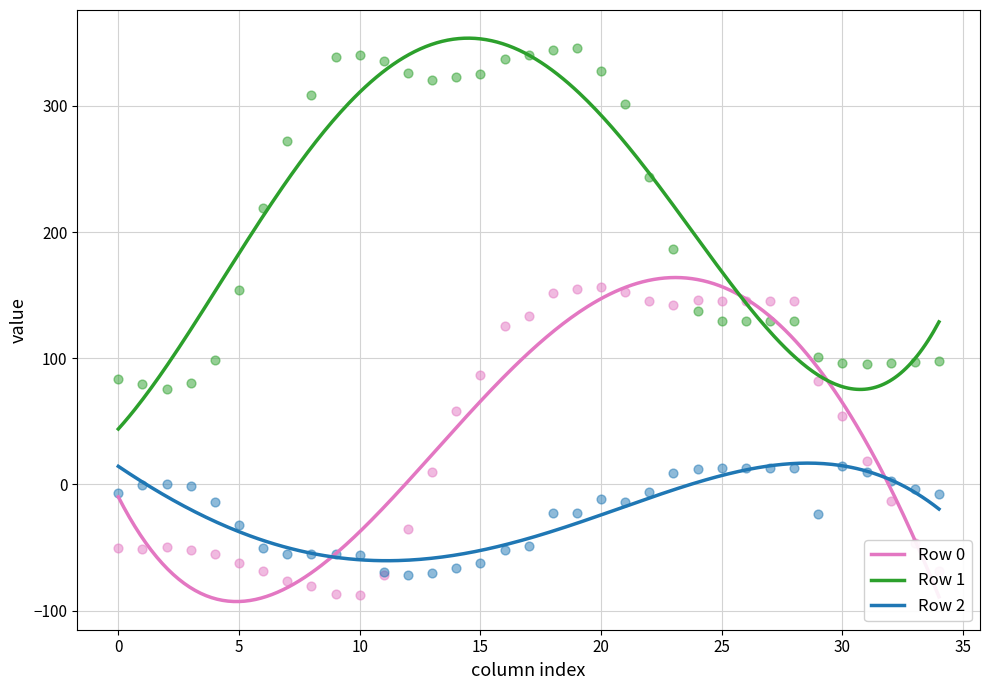

What is the lowest value of the Row 0 series?

-92.9